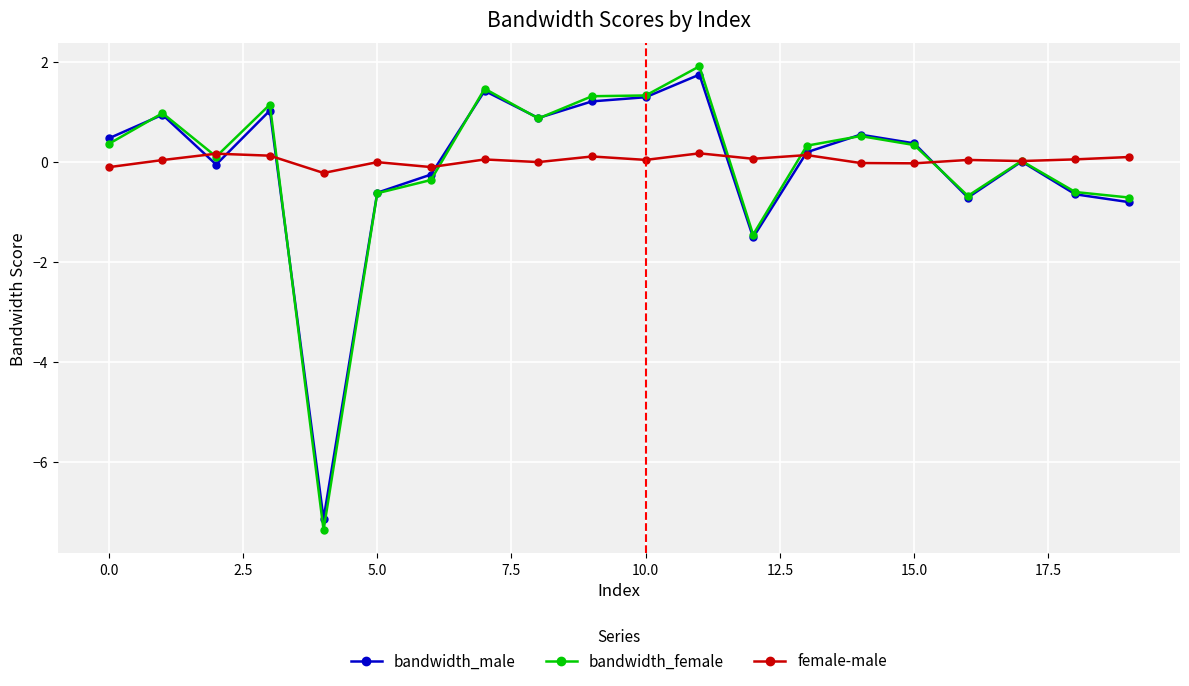

What is the greatest value displayed?

1.9